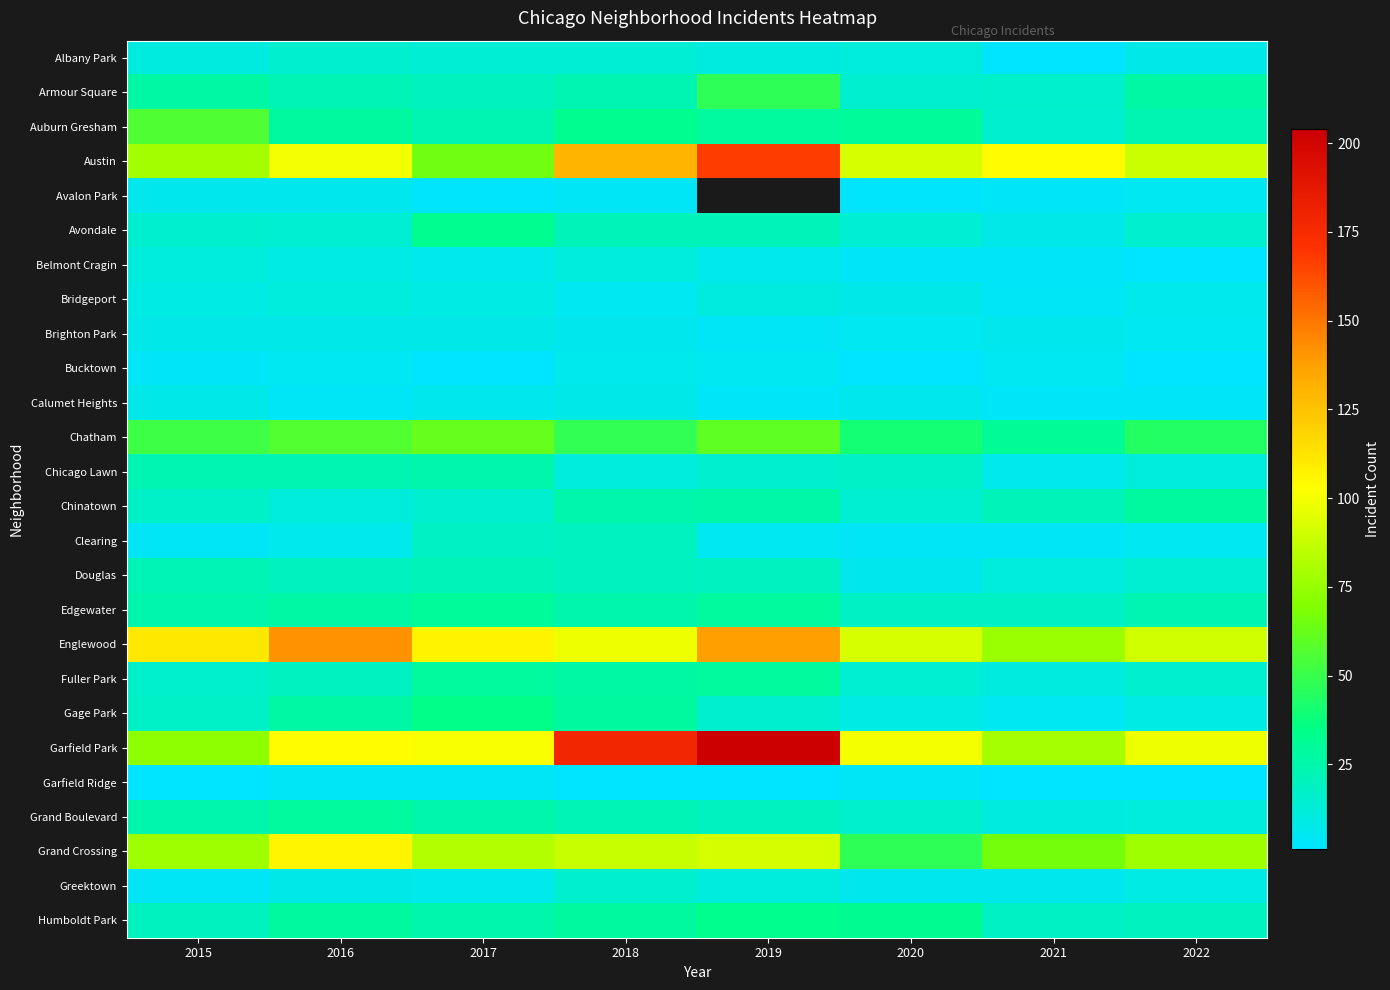

What is the difference between the maximum and minimum values in the Greektown series?

11.0